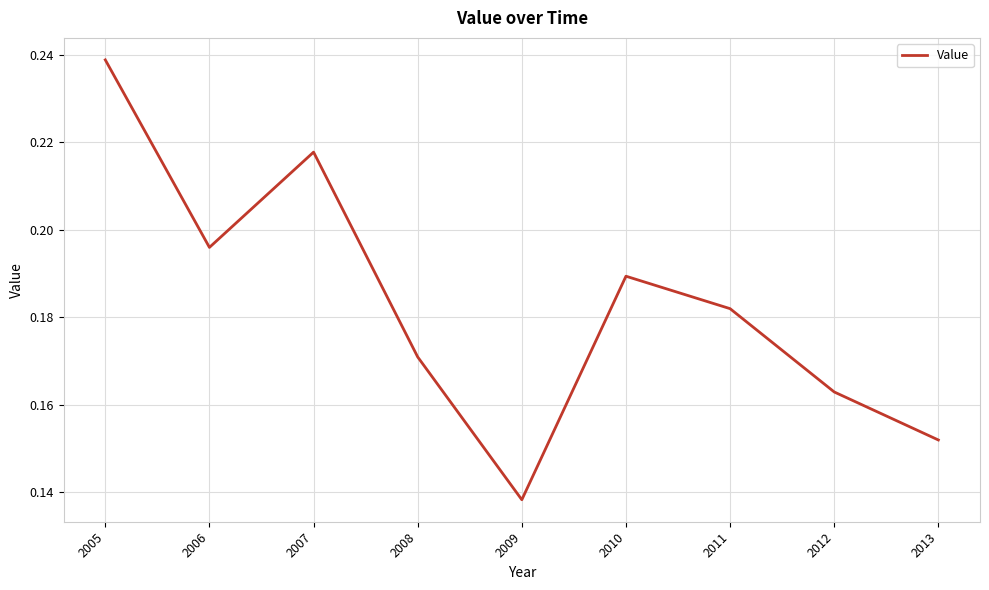

Does the chart display data point markers on the line(s)?

No